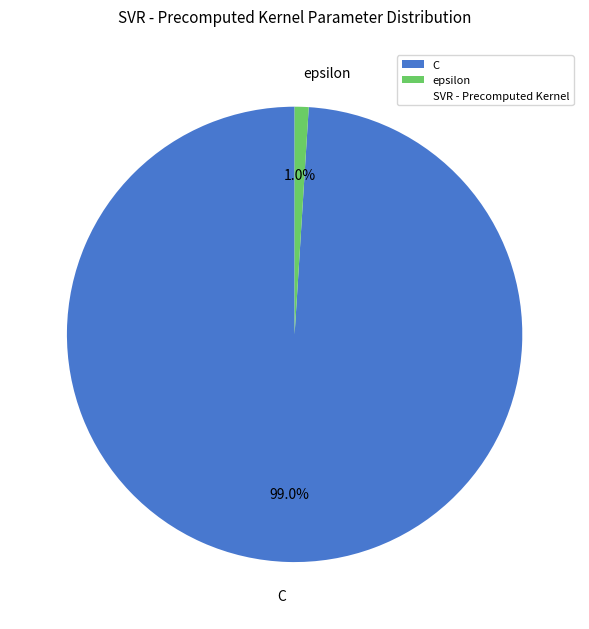

What portion of the pie excludes C?

1.0%